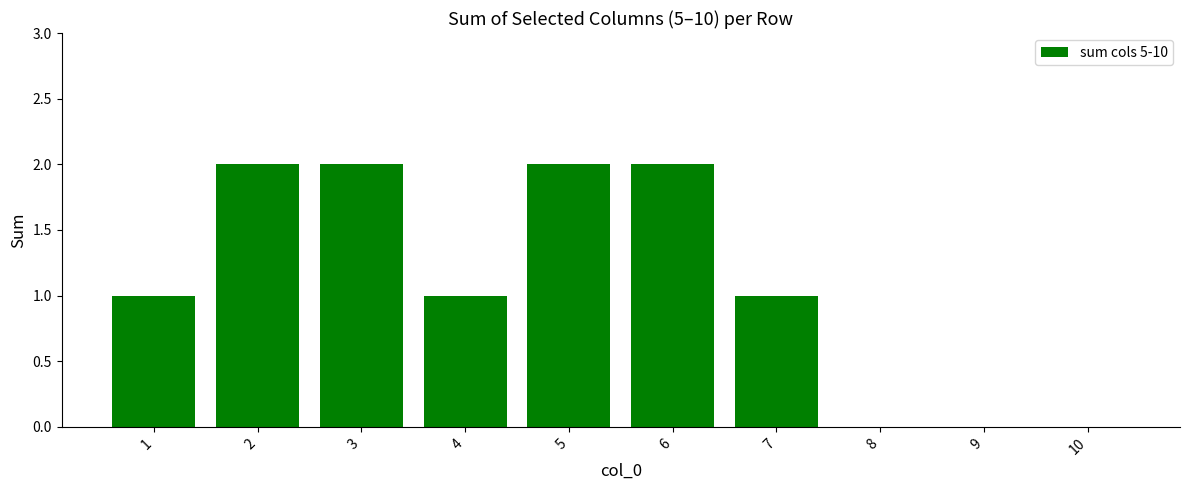

Count the number of data series in this chart.

1